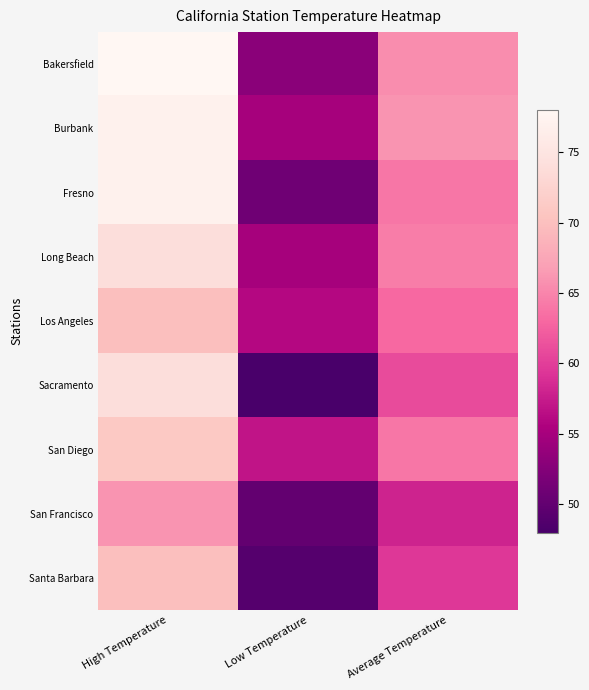

List the series in order of their peak value, highest first.

Bakersfield, Burbank, Fresno, Long Beach, Sacramento, San Diego, Los Angeles, Santa Barbara, San Francisco